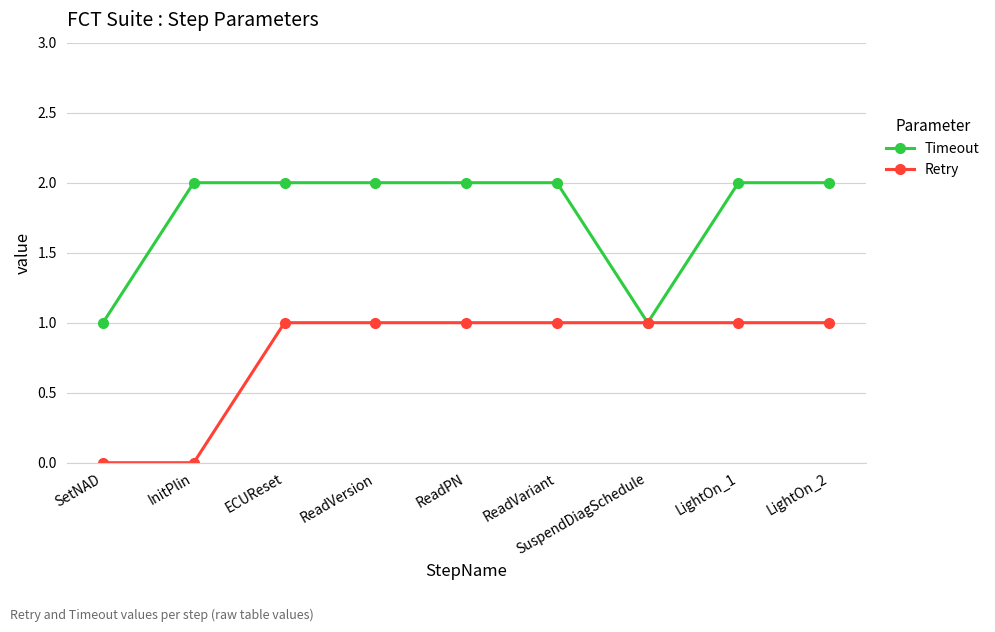

Does the chart display data point markers on the line(s)?

Yes